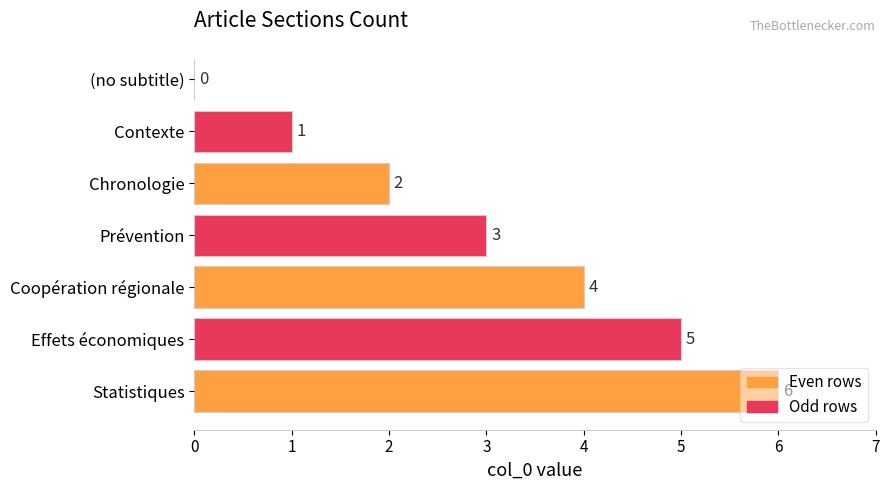

Is it true that the value at Prévention is 3?

True